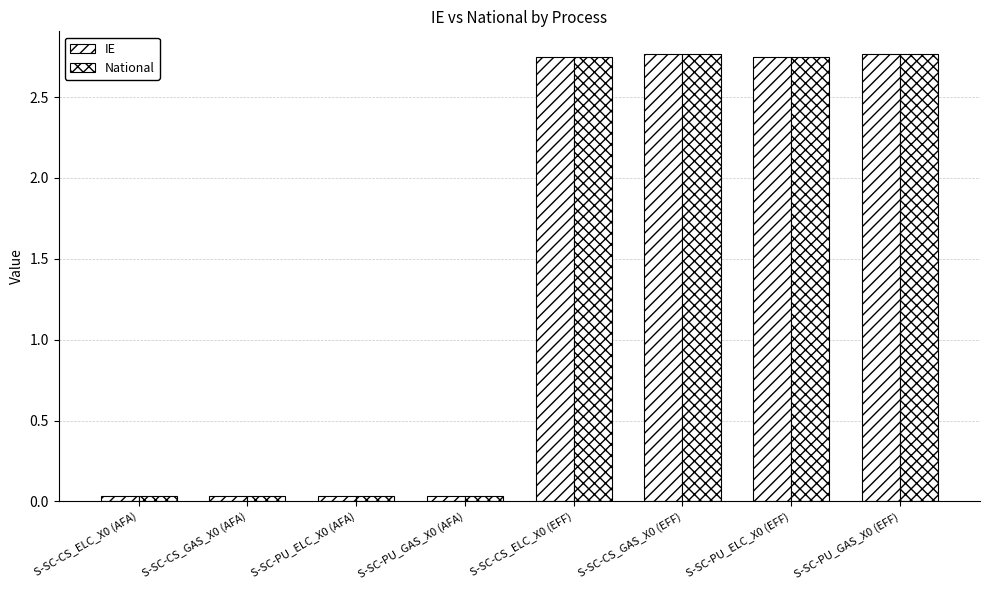

At which label is National closest to 1?

S-SC-CS_ELC_X0 (AFA)